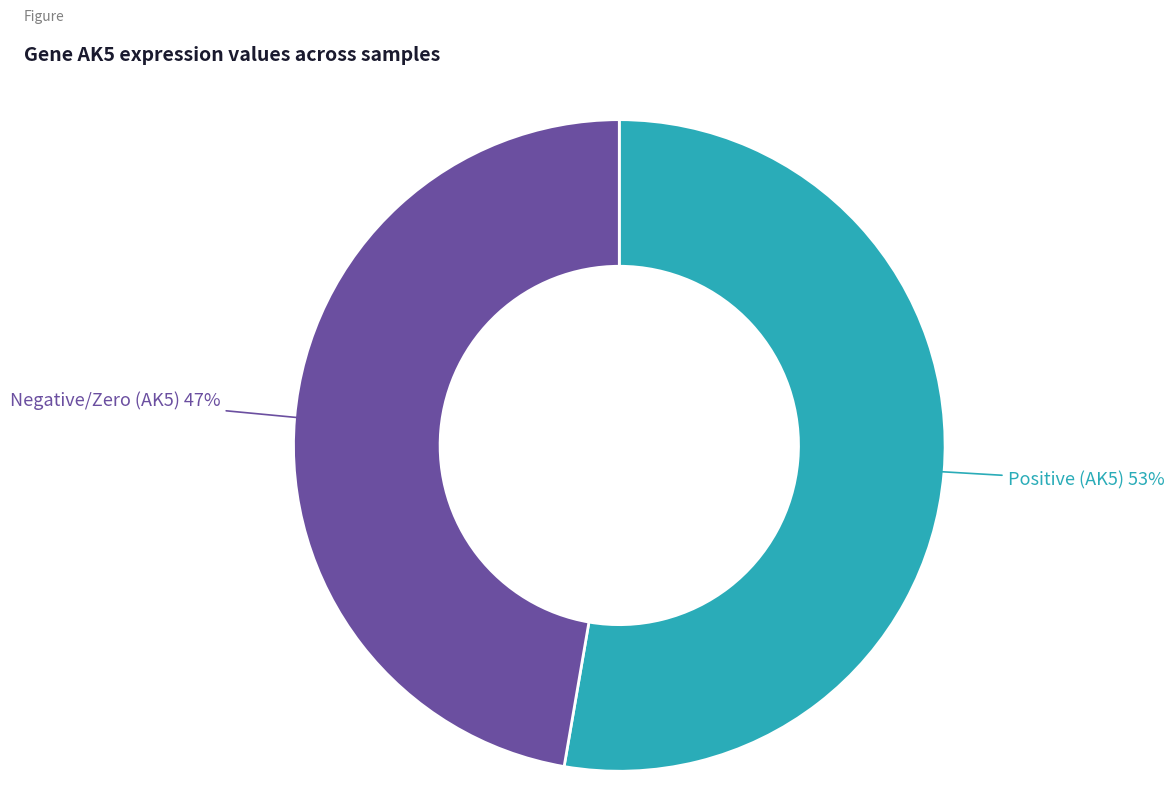

Does any single category account for the majority?

Yes